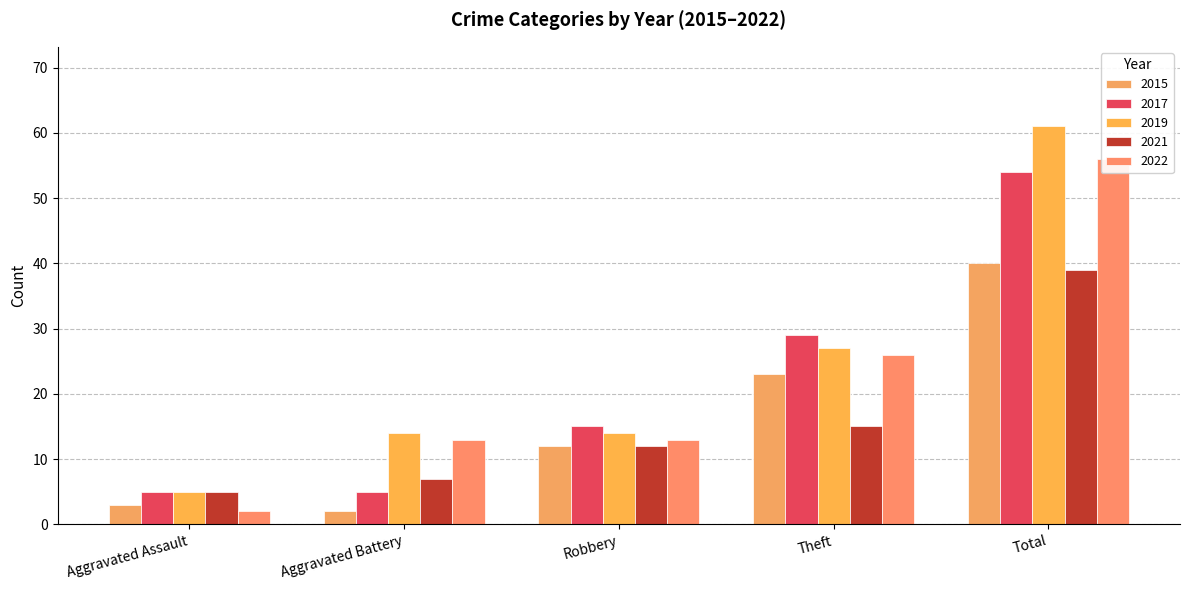

The value of 2015 at Aggravated Battery is 1. True or false?

False